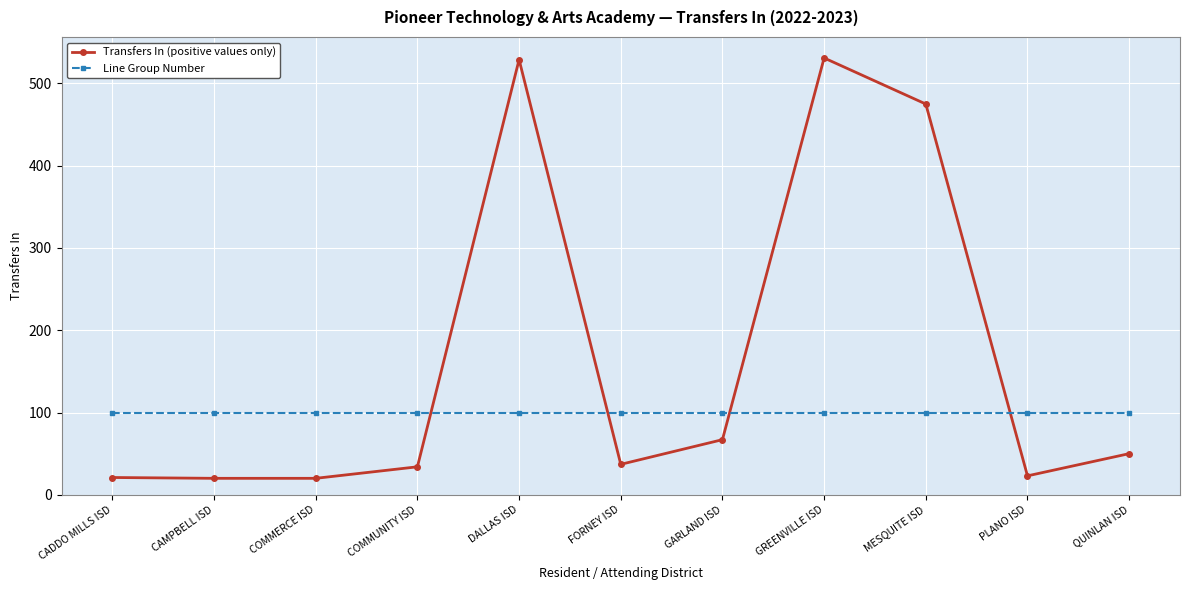

Is it true that Line Group Number equals 167 at COMMERCE ISD?

False